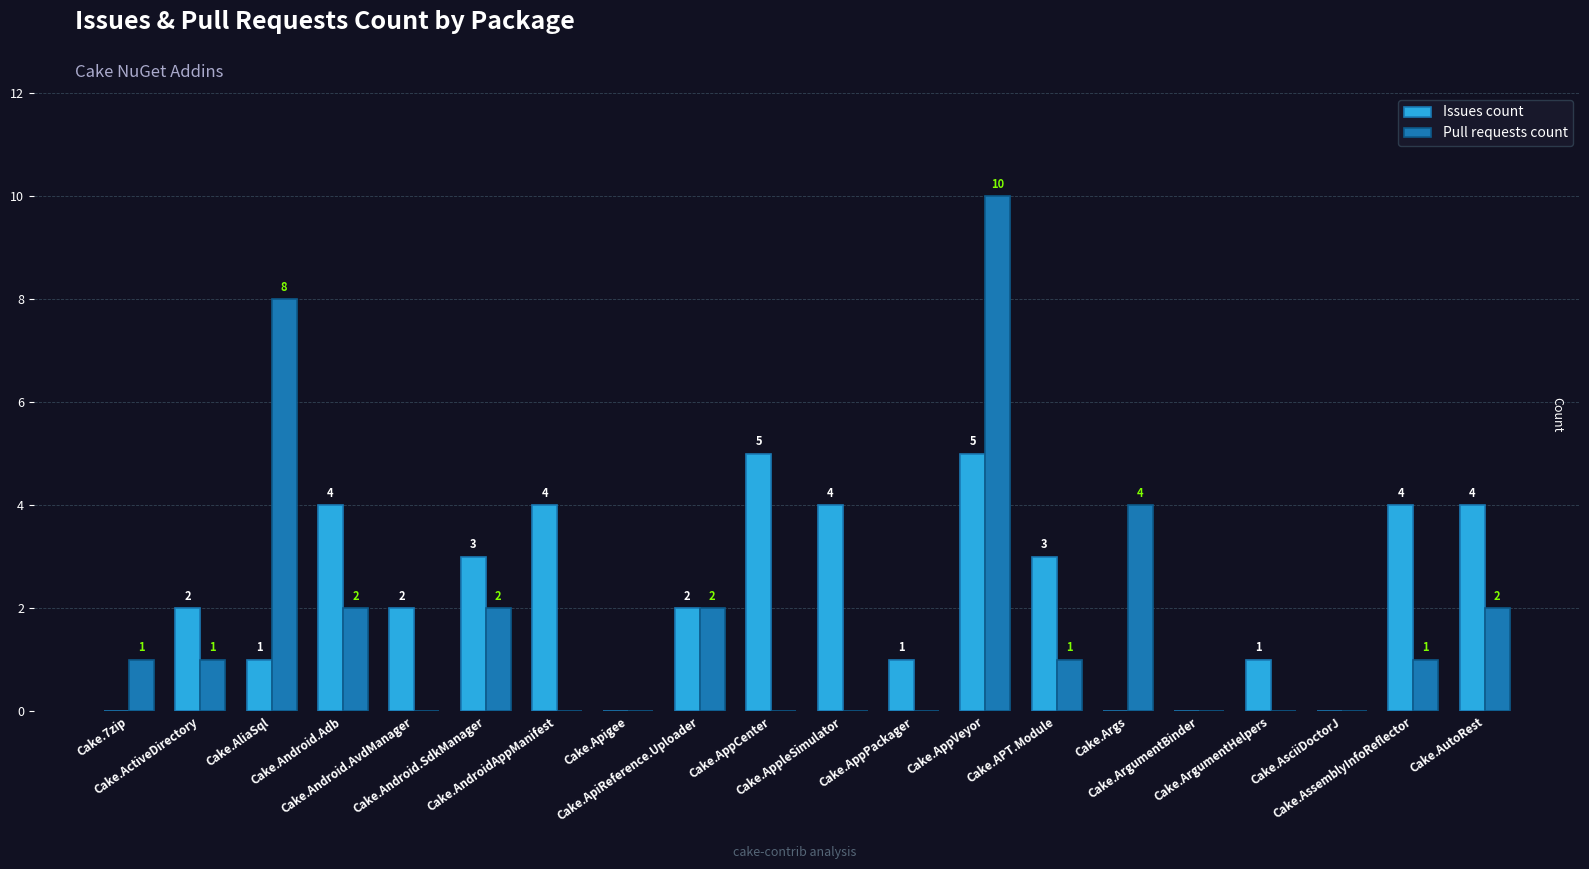

What is the sum of all Pull requests count values?

34